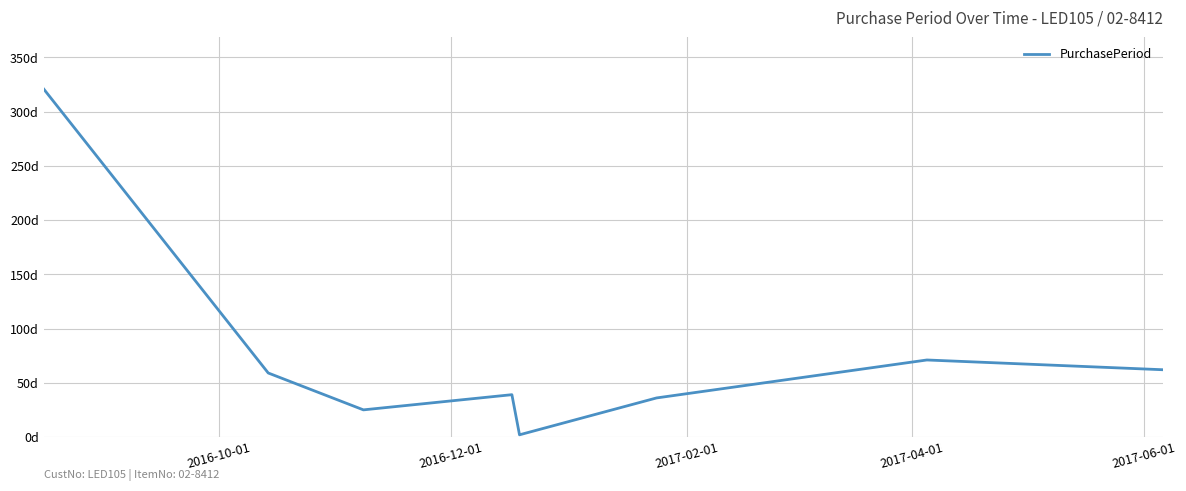

What is the smallest value displayed?

2